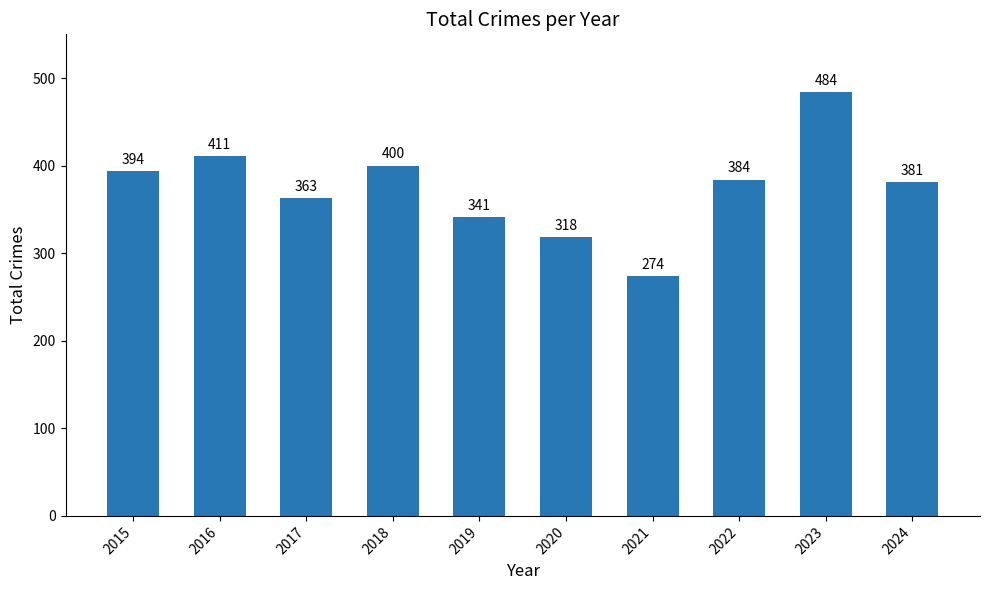

List the labels in order of value, largest first.

2023, 2016, 2018, 2015, 2022, 2024, 2017, 2019, 2020, 2021